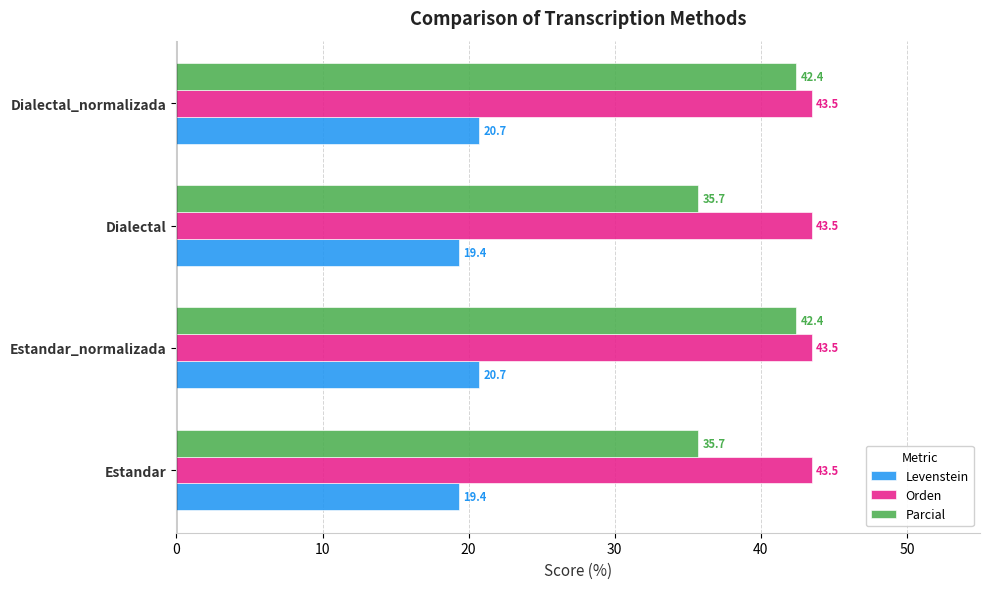

Is it true that Levenstein equals 27.2 at Dialectal_normalizada?

False